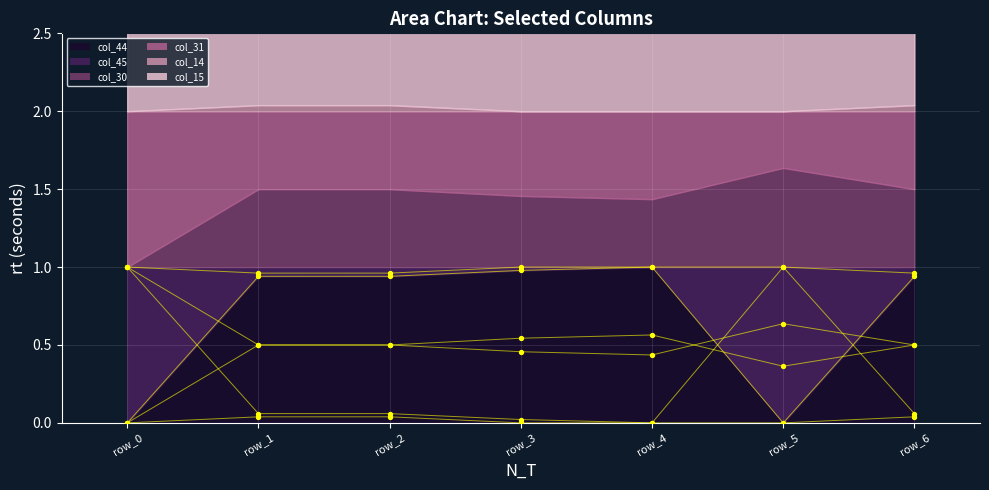

Which series contains the highest Y value?

col_44